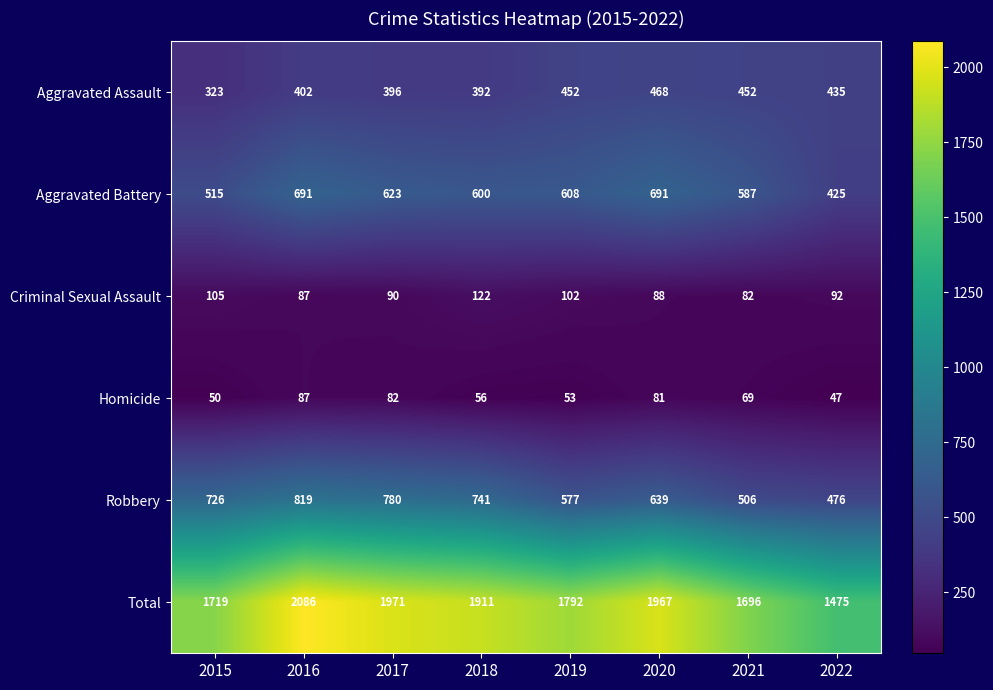

Which series changed the most between 2015 and 2017?

Total